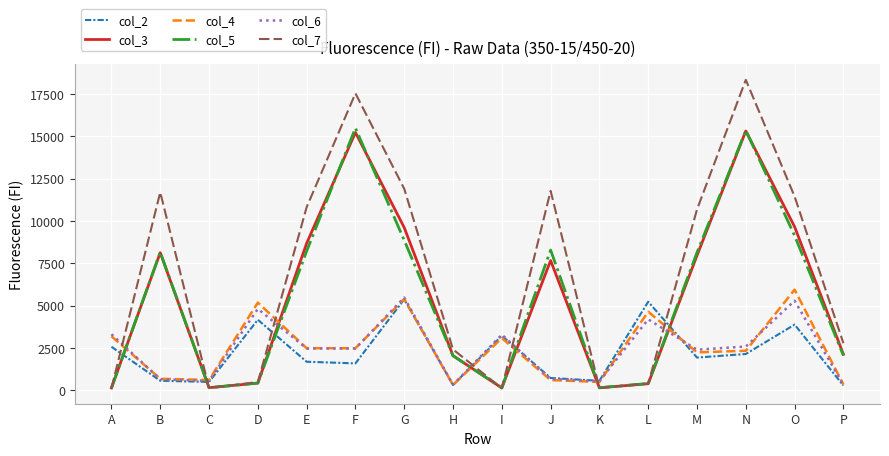

The col_5 series shows 434 at D. True or false?

True